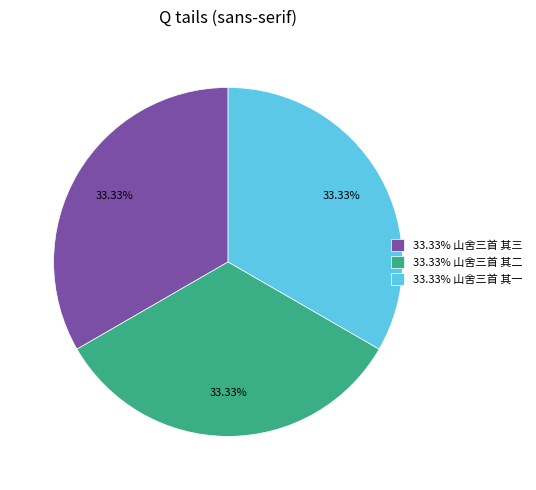

Is there any slice that represents more than half of the pie?

No